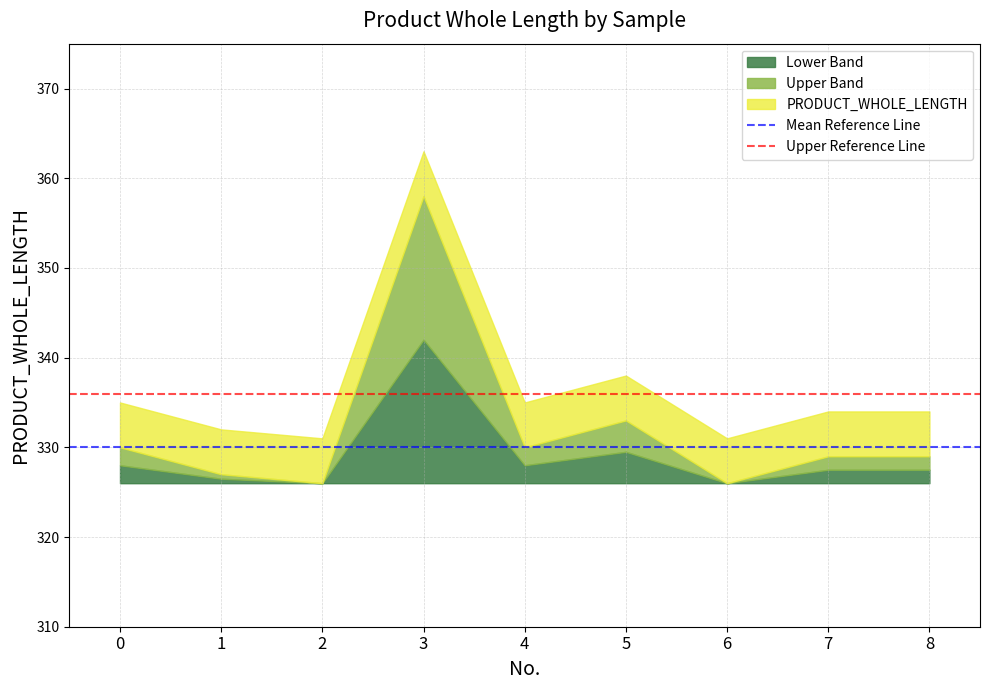

What is the total value across all series at 0?

666